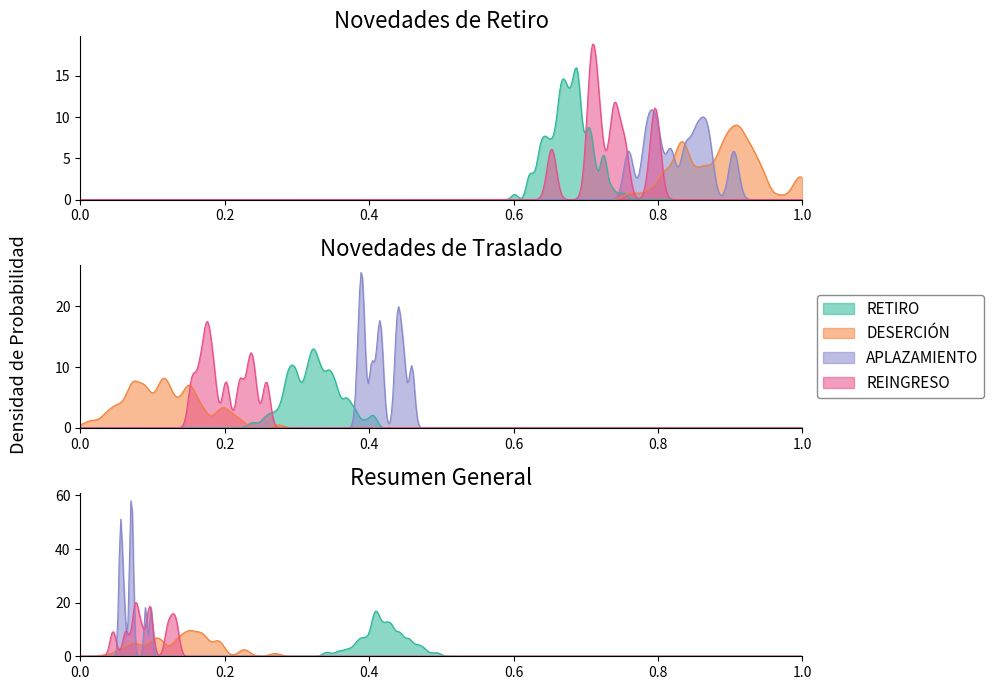

How many points are lower than both their immediate neighbors (excluding endpoints)?

2